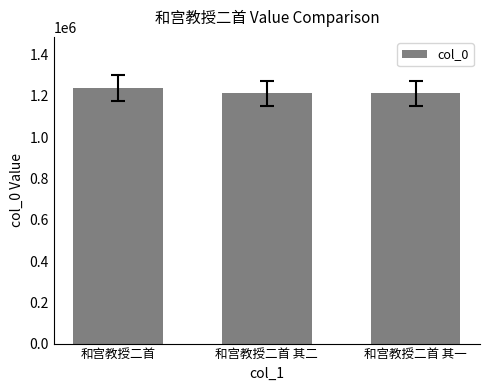

Approximately how many times larger is the value at 和宫教授二首 其二 compared to 和宫教授二首?

1.0